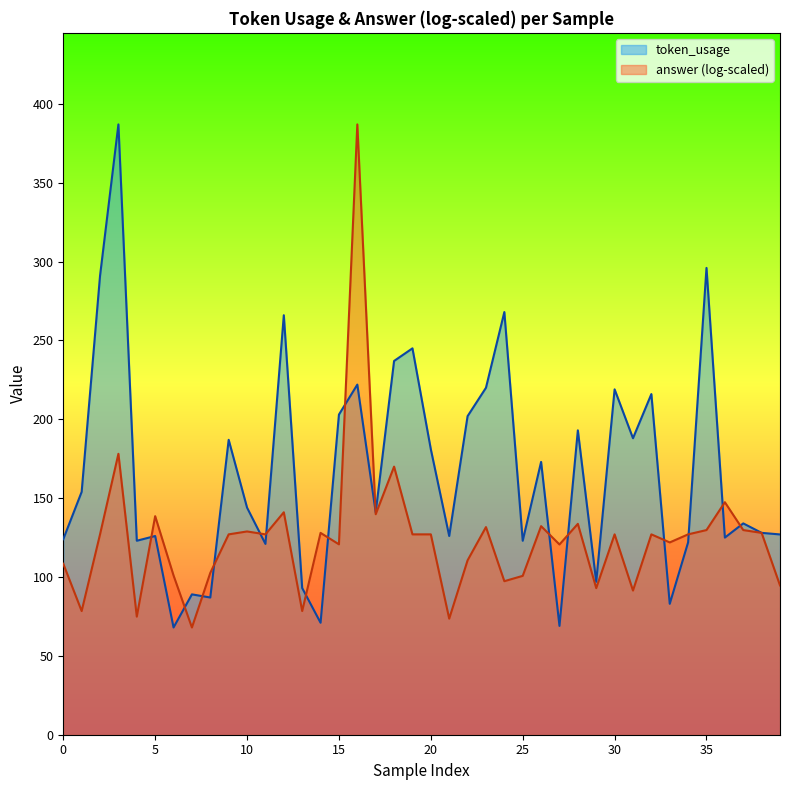

Rank the series by their average value, from highest to lowest.

token_usage, answer (log-scaled)